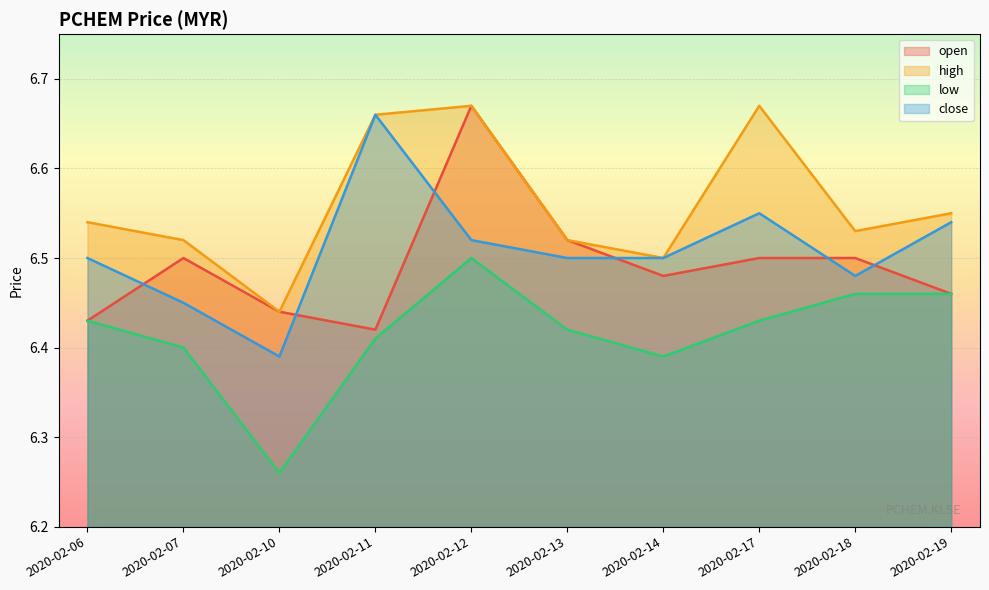

What is the difference between the high values at 2020-02-13 and 2020-02-17?

0.2